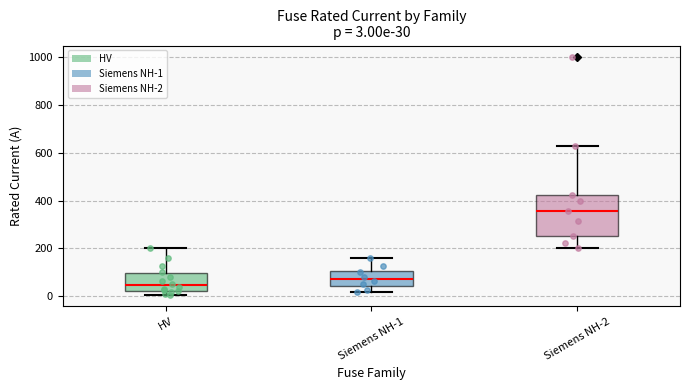

Which box is the tallest, from its lower edge to its upper edge?

Siemens NH-2